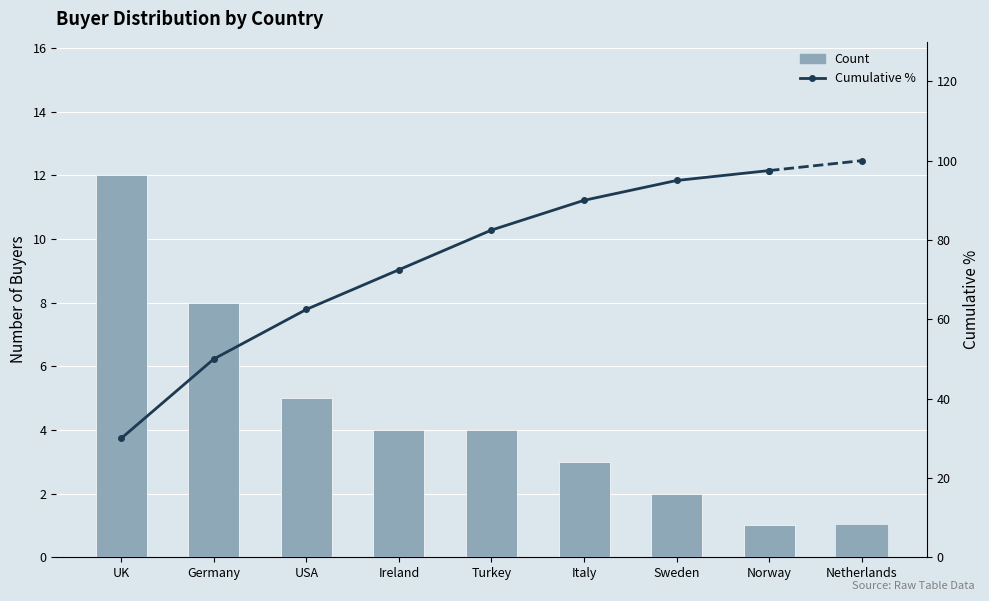

Rank the categories by value from highest to lowest.

UK, Germany, USA, Ireland, Turkey, Italy, Sweden, Norway, Netherlands